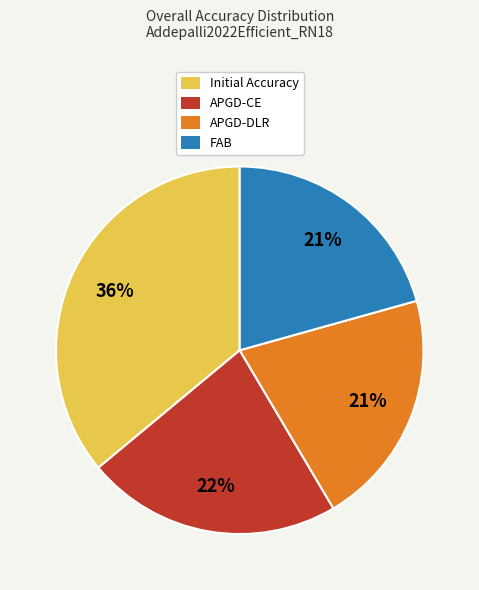

Which category has the biggest portion of the pie?

Initial Accuracy